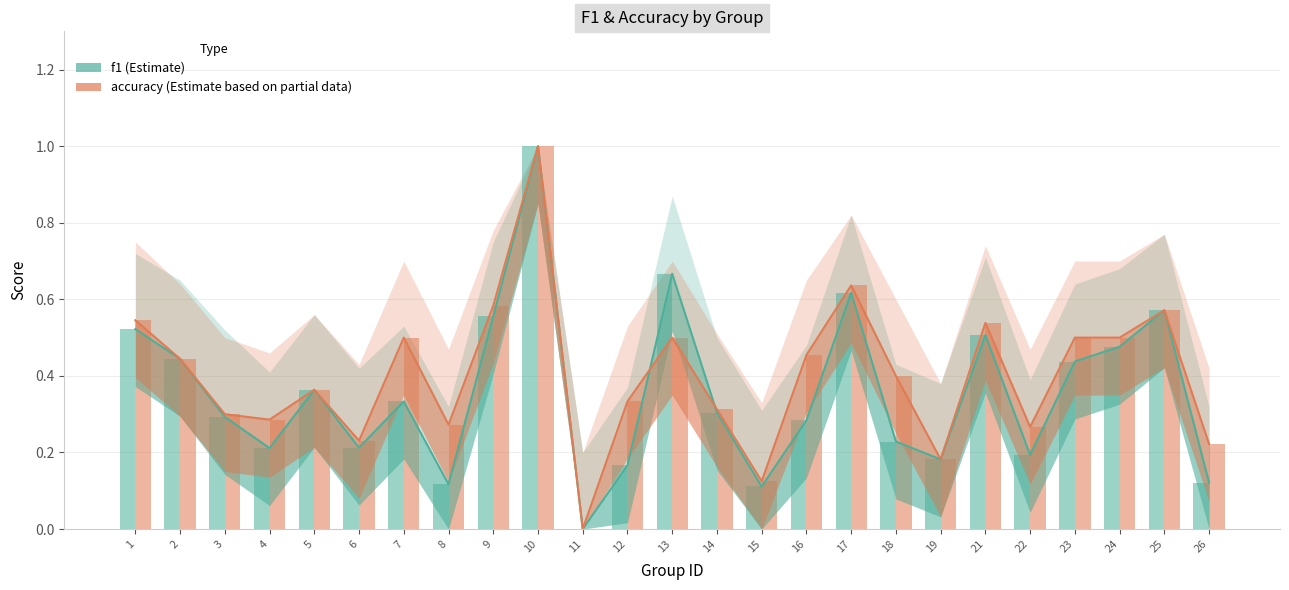

Is the value of f1 at 8 greater than the value of accuracy at 3?

No